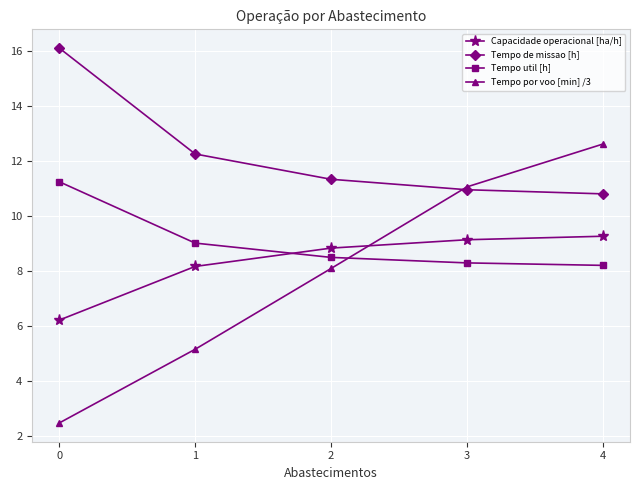

Which series has the widest spread of values?

Tempo por voo [min] /3